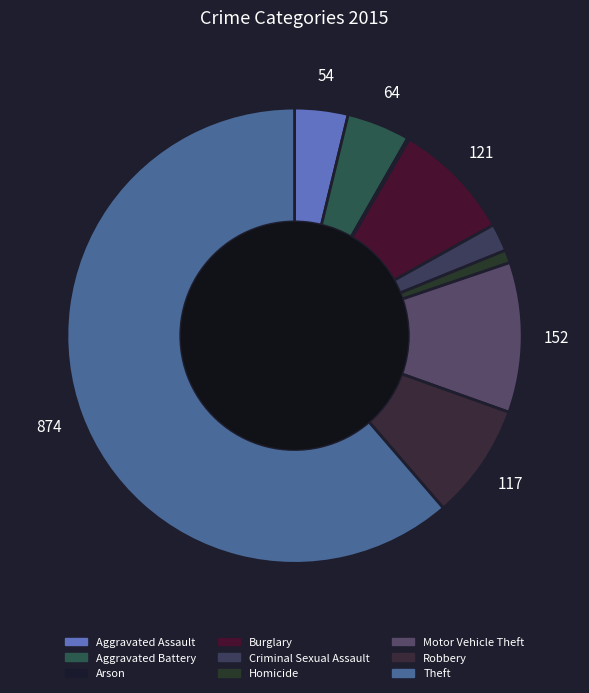

Is Criminal Sexual Assault the majority of the pie?

No